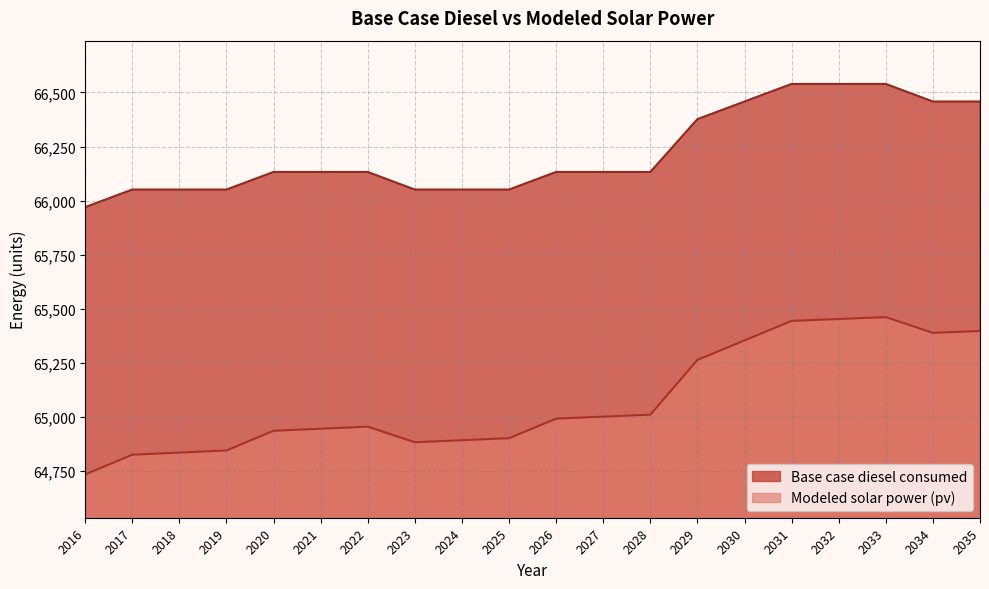

What value does the Modeled solar power (pv) series have at 2018?

64836.2